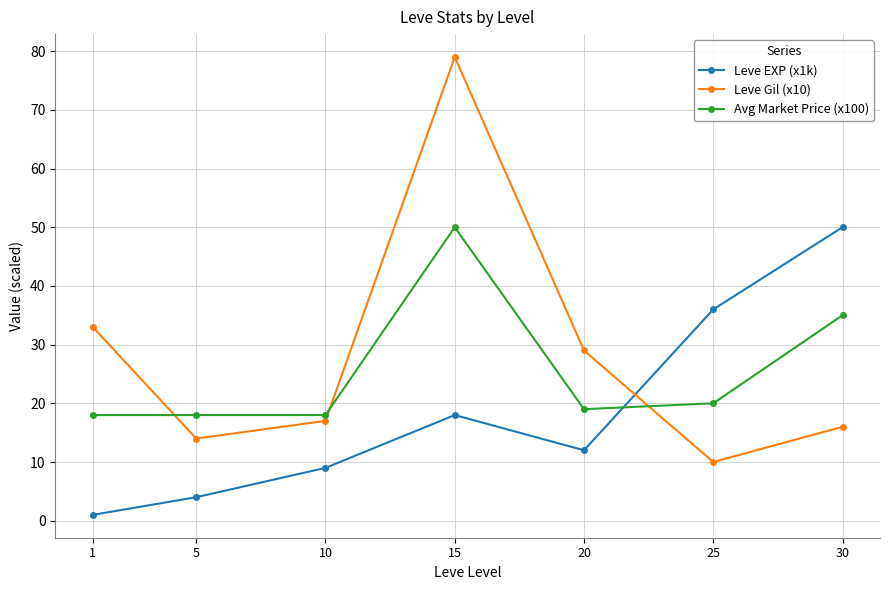

The value of Leve EXP (x1k) at 5 is 4. True or false?

True